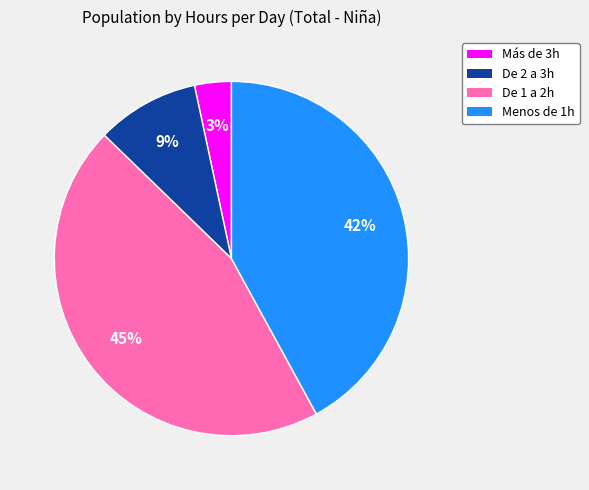

Between Más de 3h and De 2 a 3h, which is larger?

De 2 a 3h